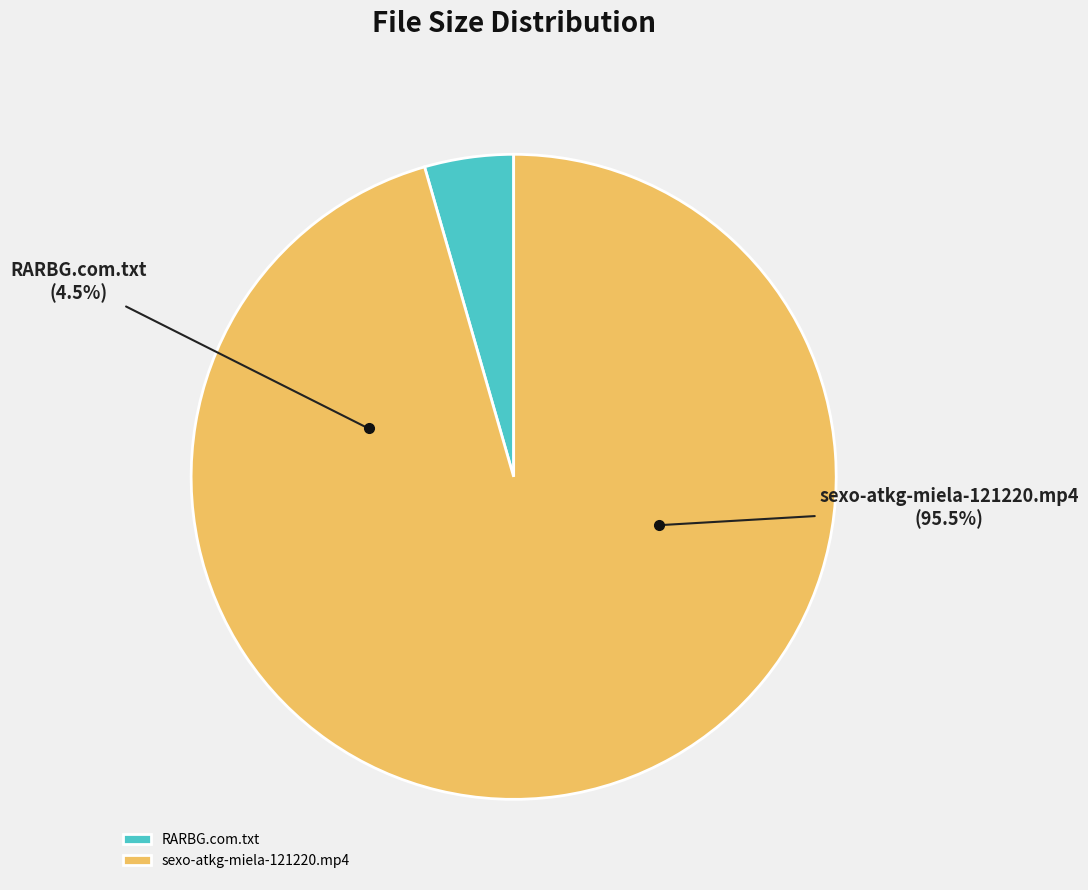

To the nearest percent, what percentage of the pie is RARBG.com.txt?

4%